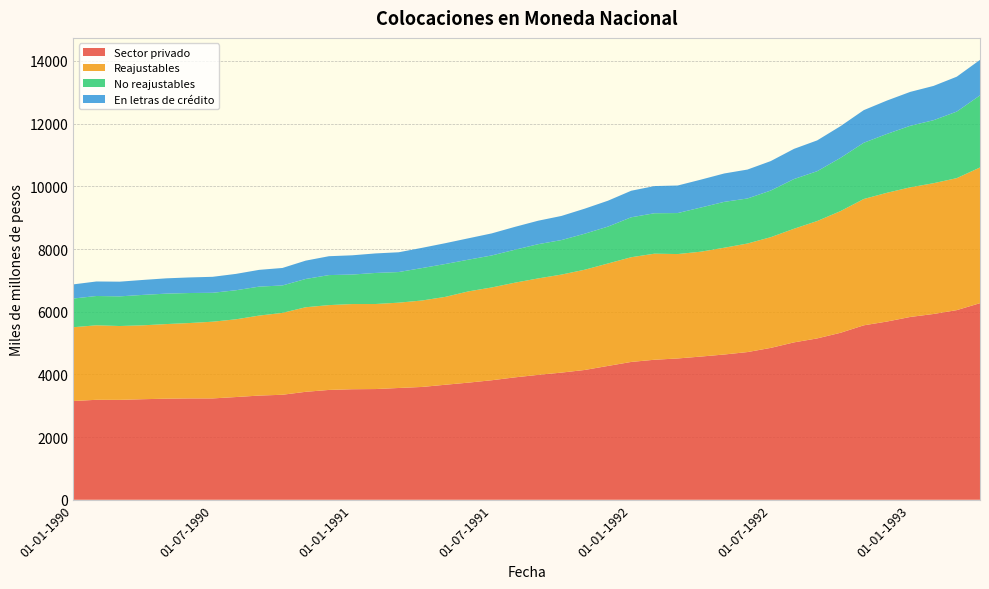

Reading left to right, list all the values displayed in this chart.

Sector privado: 01-01-1990=3151	01-02-1990=3190	01-03-1990=3188	01-04-1990=3209	01-05-1990=3226	01-06-1990=3234	01-07-1990=3234	01-08-1990=3278	01-09-1990=3325	01-10-1990=3351	01-11-1990=3445	01-12-1990=3505	01-01-1991=3527	01-02-1991=3533	01-03-1991=3567	01-04-1991=3600	01-05-1991=3670	01-06-1991=3738	01-07-1991=3814	01-08-1991=3906	01-09-1991=3986	01-10-1991=4058	01-11-1991=4142	01-12-1991=4271	01-01-1992=4398	01-02-1992=4468	01-03-1992=4509	01-04-1992=4570	01-05-1992=4635	01-06-1992=4713	01-07-1992=4846	01-08-1992=5022	01-09-1992=5149	01-10-1992=5328	01-11-1992=5566	01-12-1992=5687	01-01-1993=5833	01-02-1993=5928	01-03-1993=6051	01-04-1993=6273
Reajustables: 01-01-1990=2354	01-02-1990=2377	01-03-1990=2356	01-04-1990=2357	01-05-1990=2380	01-06-1990=2405	01-07-1990=2448	01-08-1990=2480	01-09-1990=2552	01-10-1990=2612	01-11-1990=2698	01-12-1990=2706	01-01-1991=2718	01-02-1991=2713	01-03-1991=2722	01-04-1991=2758	01-05-1991=2803	01-06-1991=2911	01-07-1991=2960	01-08-1991=3021	01-09-1991=3077	01-10-1991=3127	01-11-1991=3198	01-12-1991=3268	01-01-1992=3341	01-02-1992=3384	01-03-1992=3331	01-04-1992=3346	01-05-1992=3407	01-06-1992=3463	01-07-1992=3532	01-08-1992=3625	01-09-1992=3745	01-10-1992=3882	01-11-1992=4030	01-12-1992=4108	01-01-1993=4136	01-02-1993=4172	01-03-1993=4211	01-04-1993=4329
No reajustables: 01-01-1990=915	01-02-1990=935	01-03-1990=946	01-04-1990=971	01-05-1990=971	01-06-1990=958	01-07-1990=922	01-08-1990=927	01-09-1990=924	01-10-1990=875	01-11-1990=902	01-12-1990=958	01-01-1991=941	01-02-1991=991	01-03-1991=977	01-04-1991=1035	01-05-1991=1049	01-06-1991=1012	01-07-1991=1021	01-08-1991=1051	01-09-1991=1092	01-10-1991=1101	01-11-1991=1149	01-12-1991=1177	01-01-1992=1274	01-02-1992=1290	01-03-1992=1308	01-04-1992=1409	01-05-1992=1463	01-06-1992=1437	01-07-1992=1488	01-08-1992=1586	01-09-1992=1590	01-10-1992=1698	01-11-1992=1794	01-12-1992=1878	01-01-1993=1963	01-02-1993=2010	01-03-1993=2123	01-04-1993=2300
En letras de crédito: 01-01-1990=452	01-02-1990=463	01-03-1990=469	01-04-1990=477	01-05-1990=488	01-06-1990=497	01-07-1990=510	01-08-1990=522	01-09-1990=535	01-10-1990=558	01-11-1990=585	01-12-1990=602	01-01-1991=614	01-02-1991=623	01-03-1991=631	01-04-1991=645	01-05-1991=664	01-06-1991=682	01-07-1991=704	01-08-1991=730	01-09-1991=749	01-10-1991=770	01-11-1991=799	01-12-1991=826	01-01-1992=847	01-02-1992=867	01-03-1992=879	01-04-1992=890	01-05-1992=906	01-06-1992=923	01-07-1992=940	01-08-1992=963	01-09-1992=983	01-10-1992=1012	01-11-1992=1041	01-12-1992=1065	01-01-1993=1082	01-02-1993=1094	01-03-1993=1113	01-04-1993=1133